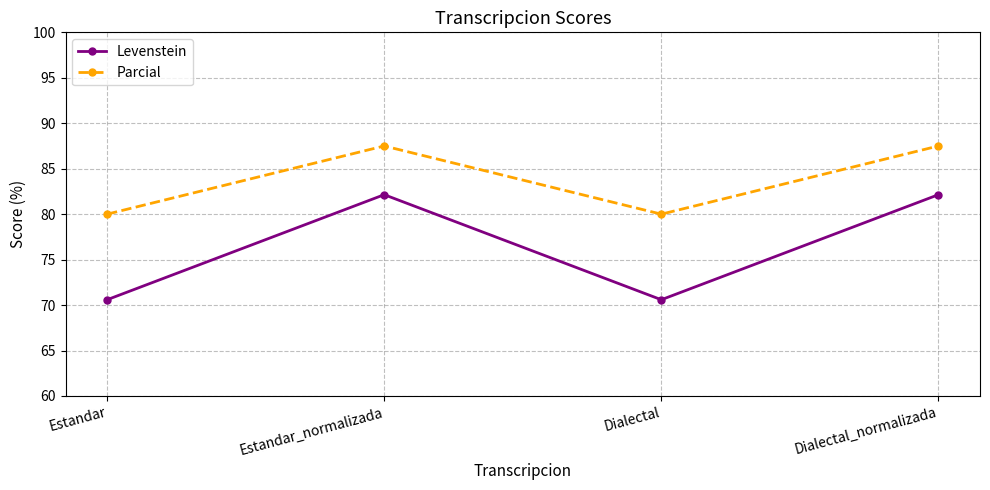

True or false: Parcial has more than 0 interior local peaks.

True